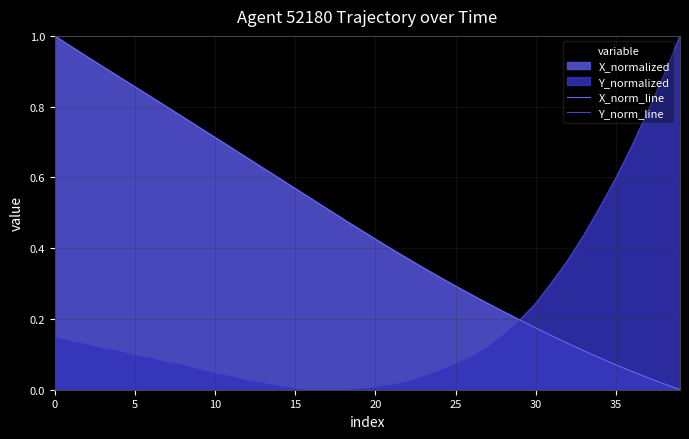

List the series in order of their peak value, highest first.

X_norm_line, Y_norm_line